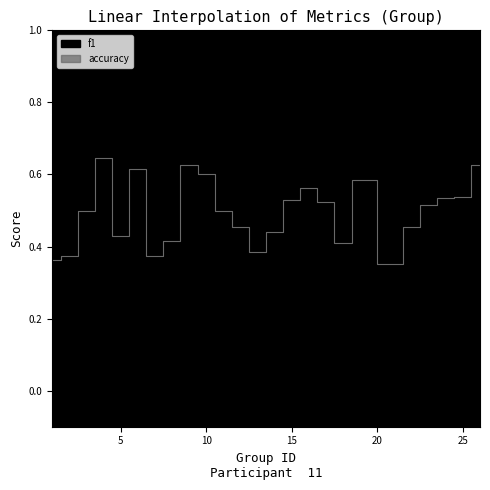

Which has a higher value, 15 or 4?

4